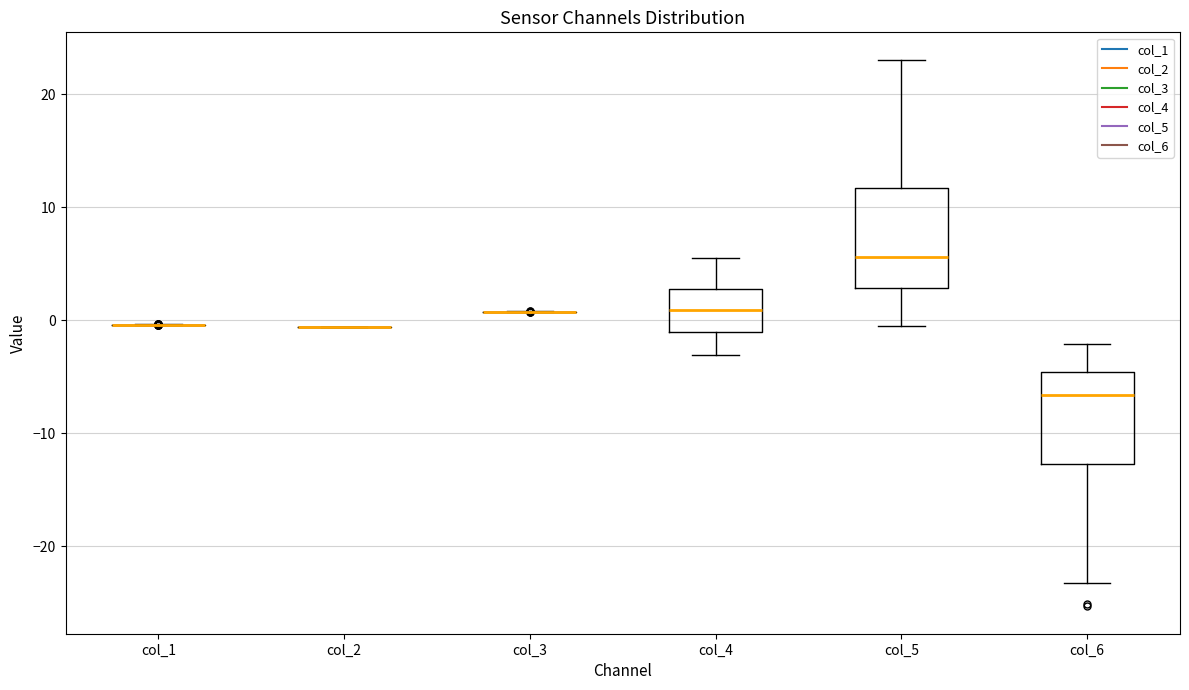

Reading left to right, transcribe this box plot: for each box, give where its median line is, the range the box spans, and where its two whiskers end, as read against the y-axis. The values are not printed on the chart, so give them approximately, as read against the axis.

col_1: box collapsed to a line at 0, whiskers 0 to 0
col_2: box collapsed to a line at -1, whiskers -1 to -1
col_3: box collapsed to a line at 1, whiskers 1 to 1
col_4: median 1, box -1 to 3, whiskers -3 to 5
col_5: median 6, box 3 to 12, whiskers 0 to 23
col_6: median -7, box -13 to -5, whiskers -23 to -2